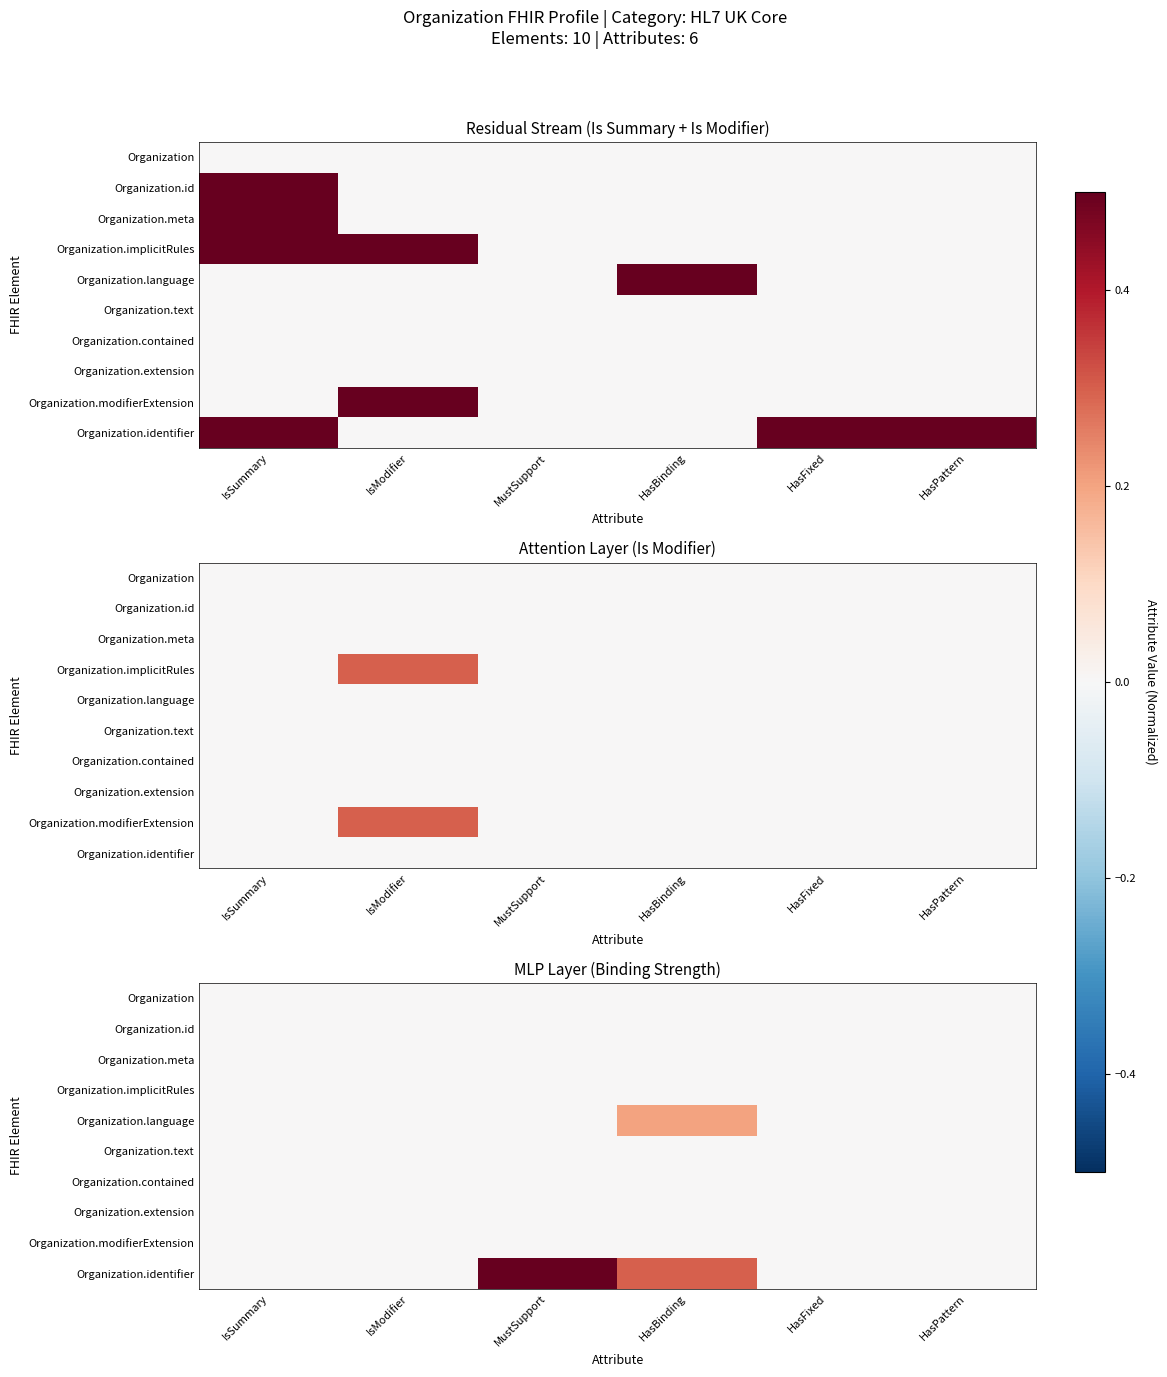

Between MustSupport and HasPattern, which series saw the biggest shift?

Organization.identifier